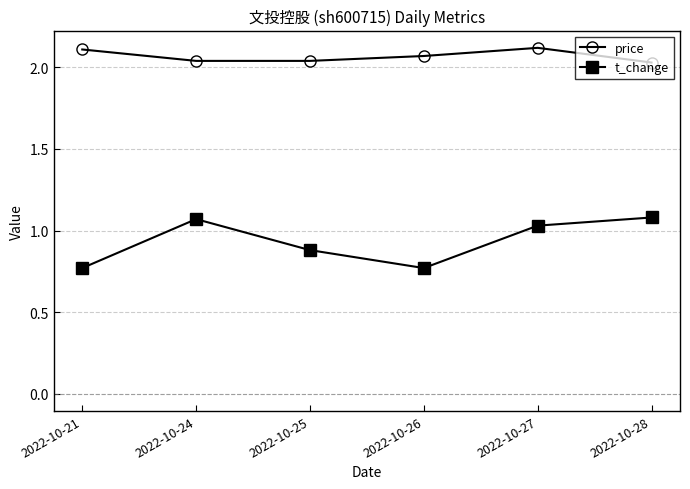

True or false: t_change and price cross at least once.

False